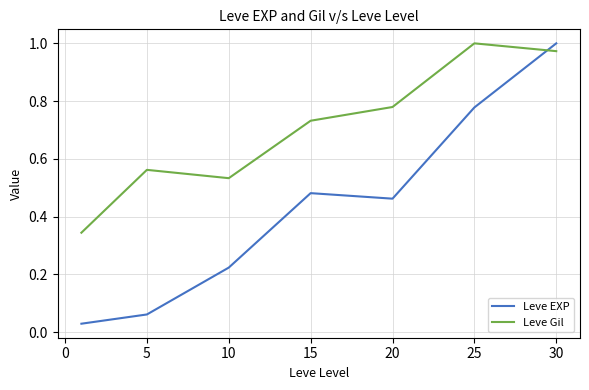

Rank the series by their average value, from lowest to highest.

Leve EXP, Leve Gil